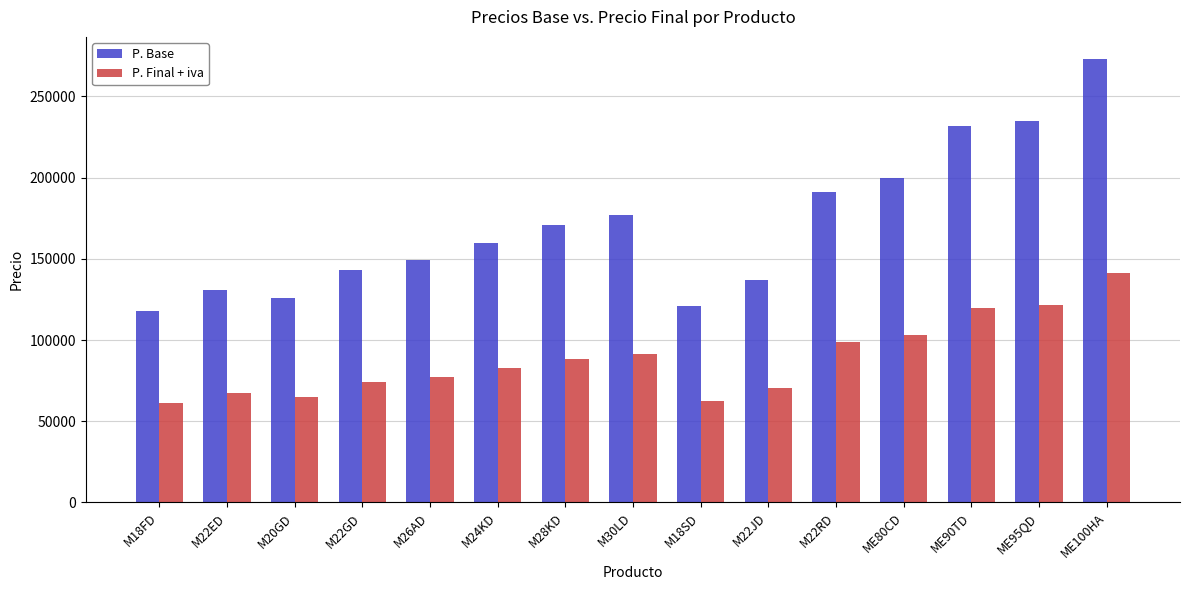

Between M22JD and ME90TD, which series saw the biggest shift?

P. Base